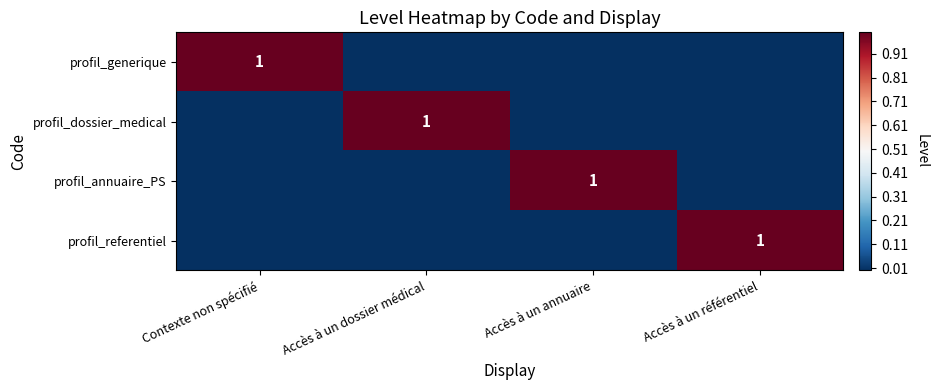

How many positive values does the profil_annuaire_PS series have?

1